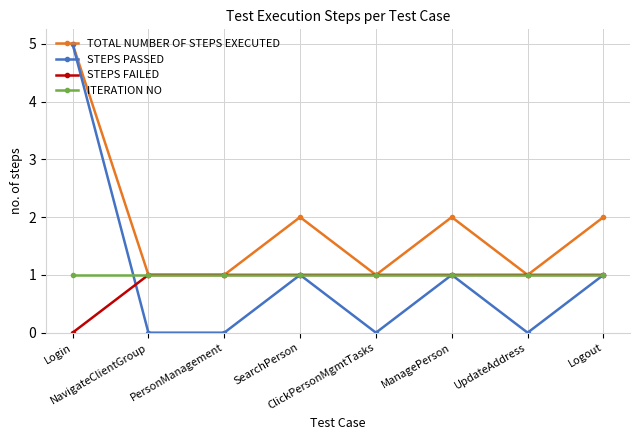

The ITERATION NO series shows 0 at SearchPerson. True or false?

False